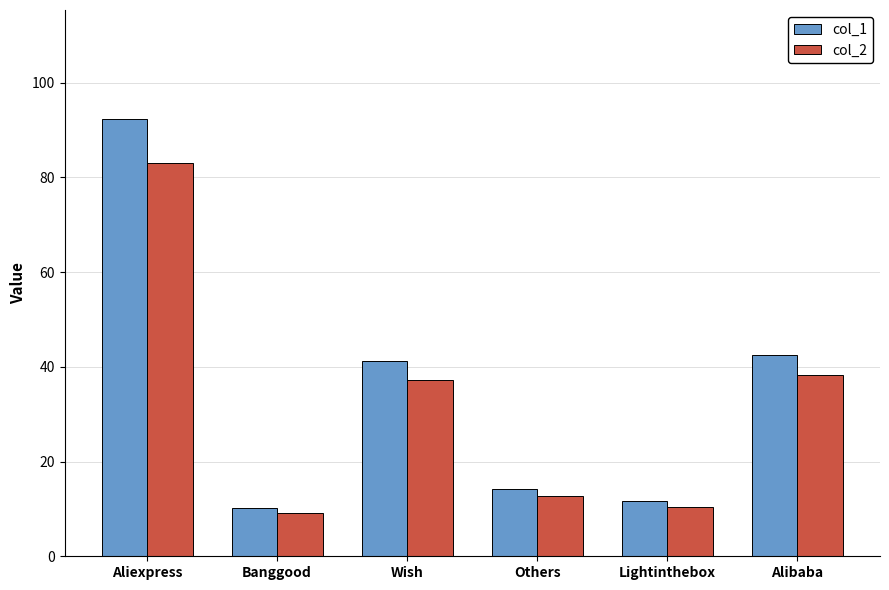

What is the total value across all series at Lightinthebox?

22.0